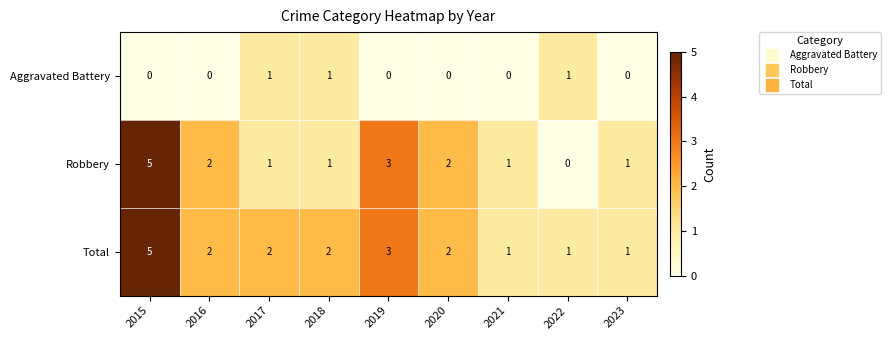

What is the total value across all series at 2018?

4